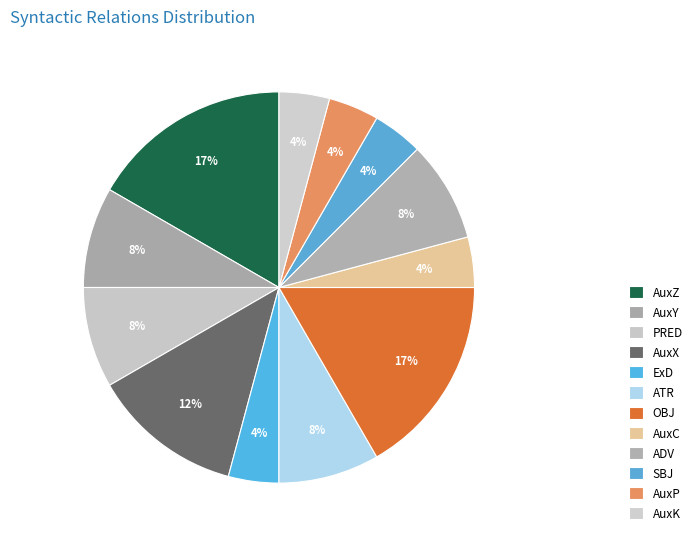

How many segments does this pie chart have?

12